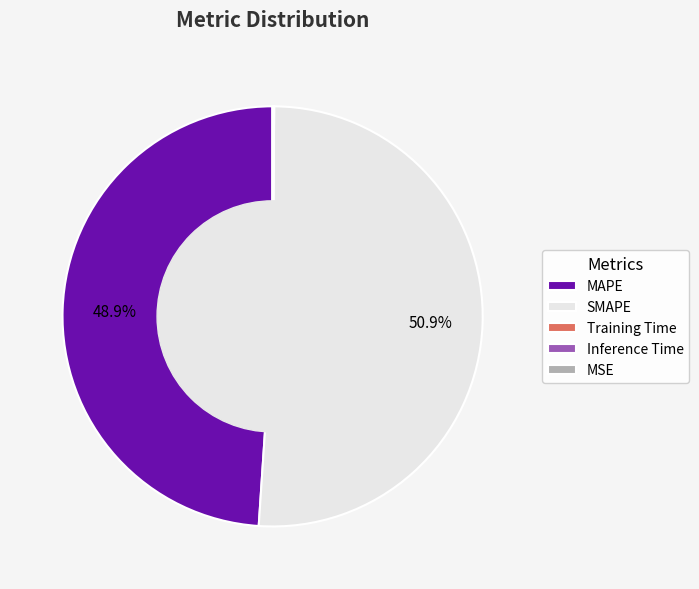

How much of the chart is everything except MAPE?

51.1%